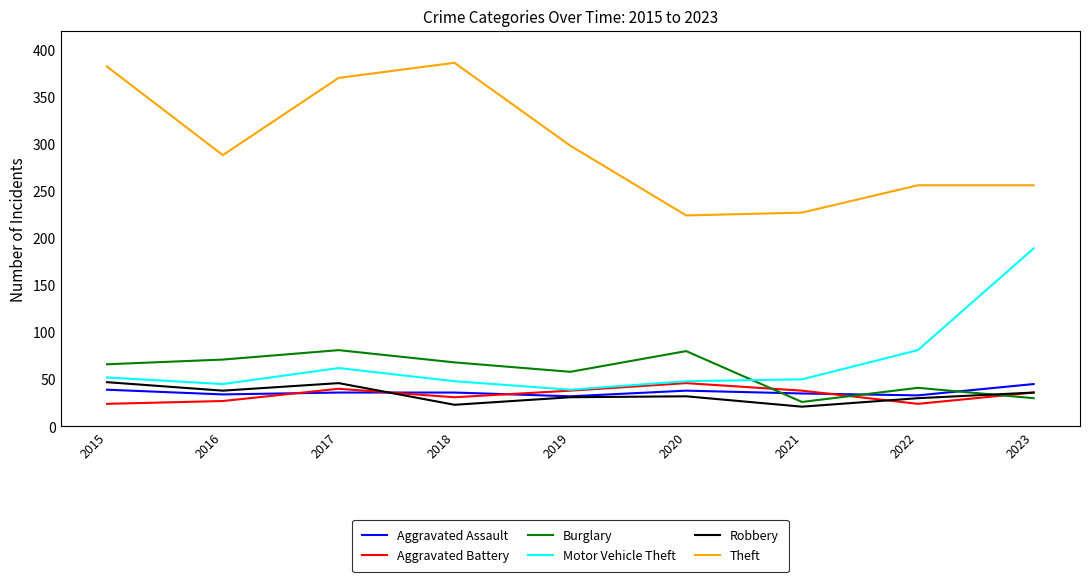

What is the average value of the Theft series?

299